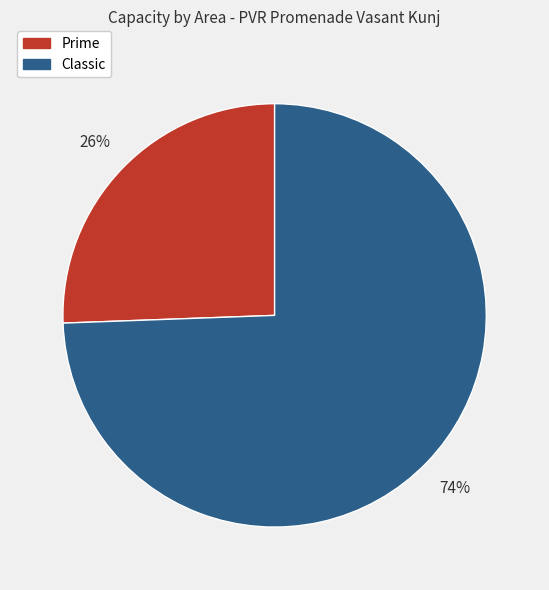

Is it true that Prime is 38% of the pie?

False